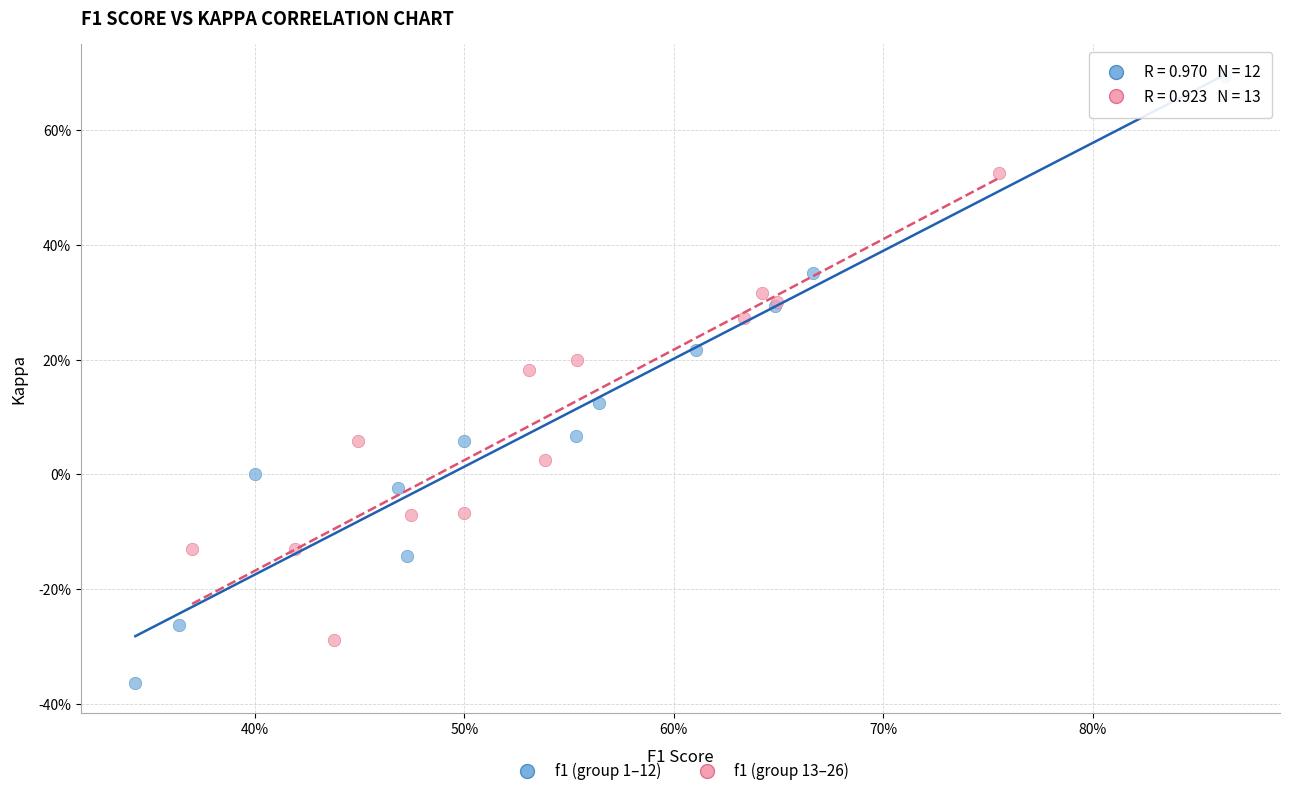

What are all the series names shown in the legend?

f1 (group 1–12), f1 (group 13–26)